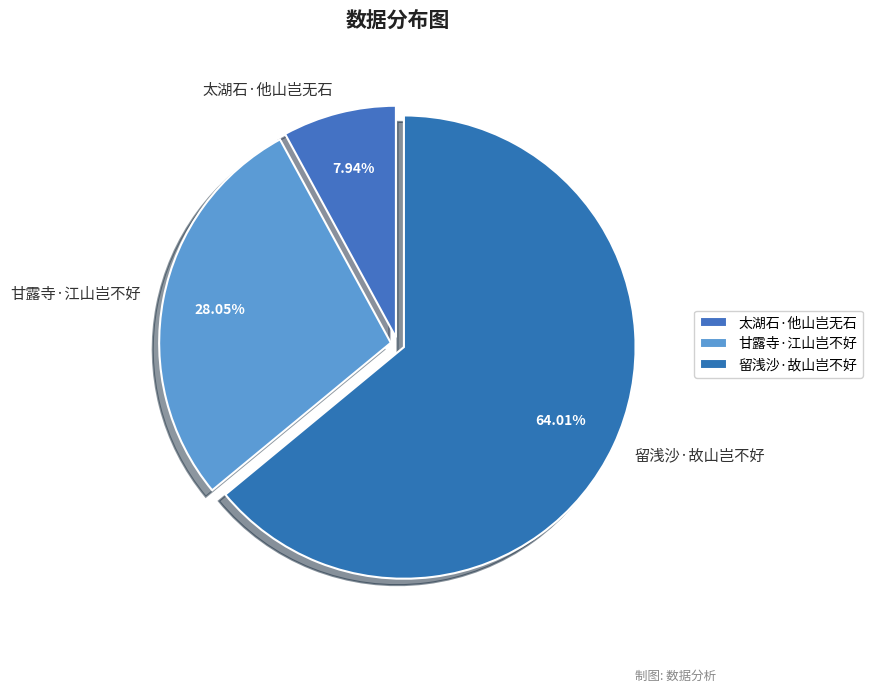

What portion of the pie excludes 太湖石·他山岂无石?

92.1%